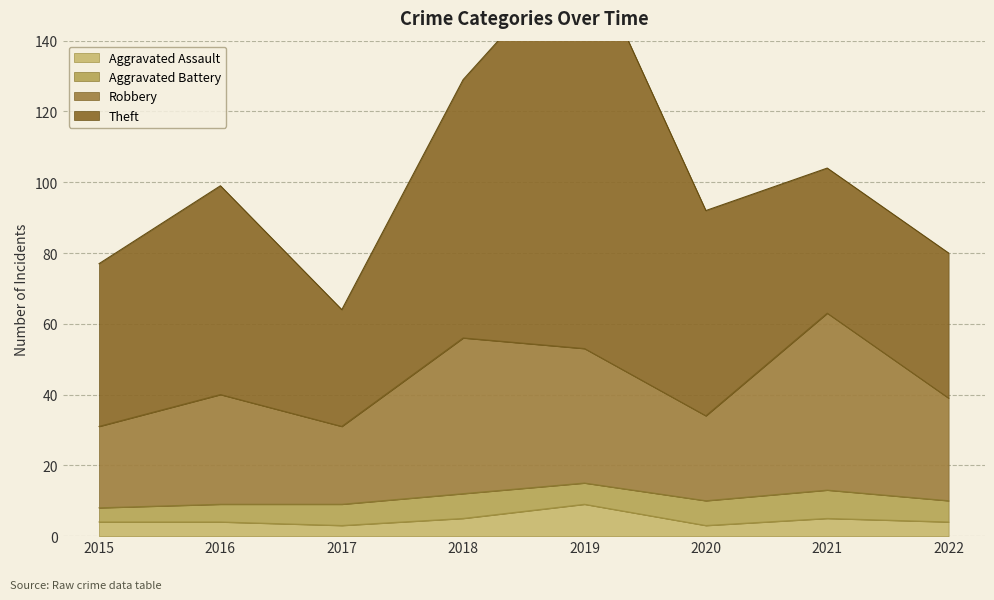

True or false: Aggravated Assault and Robbery intersect in this chart.

False